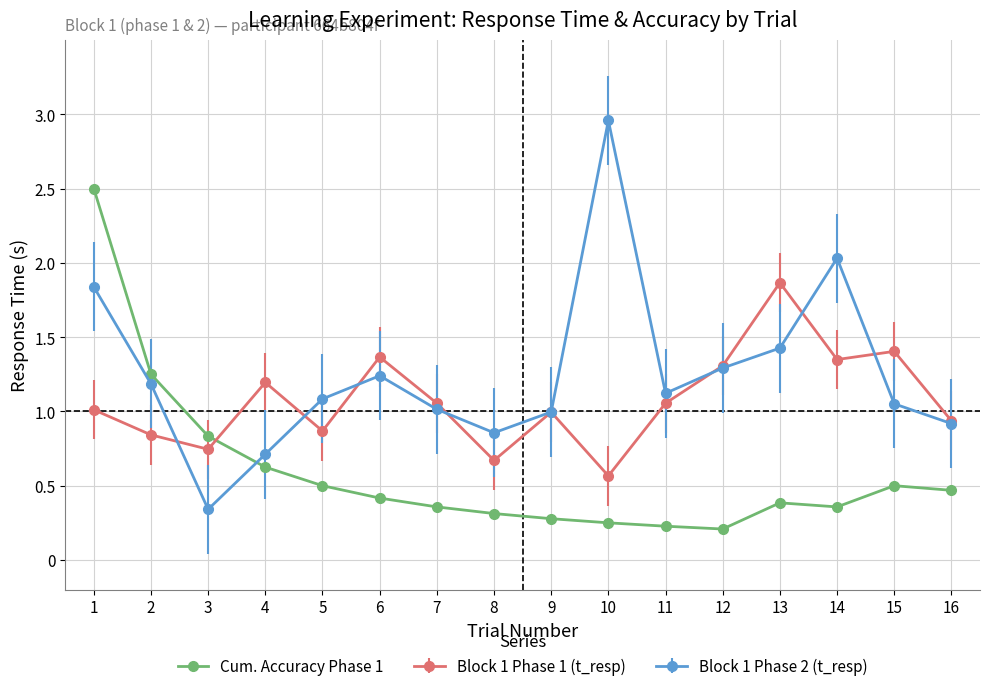

Does the chart display data point markers on the line(s)?

Yes